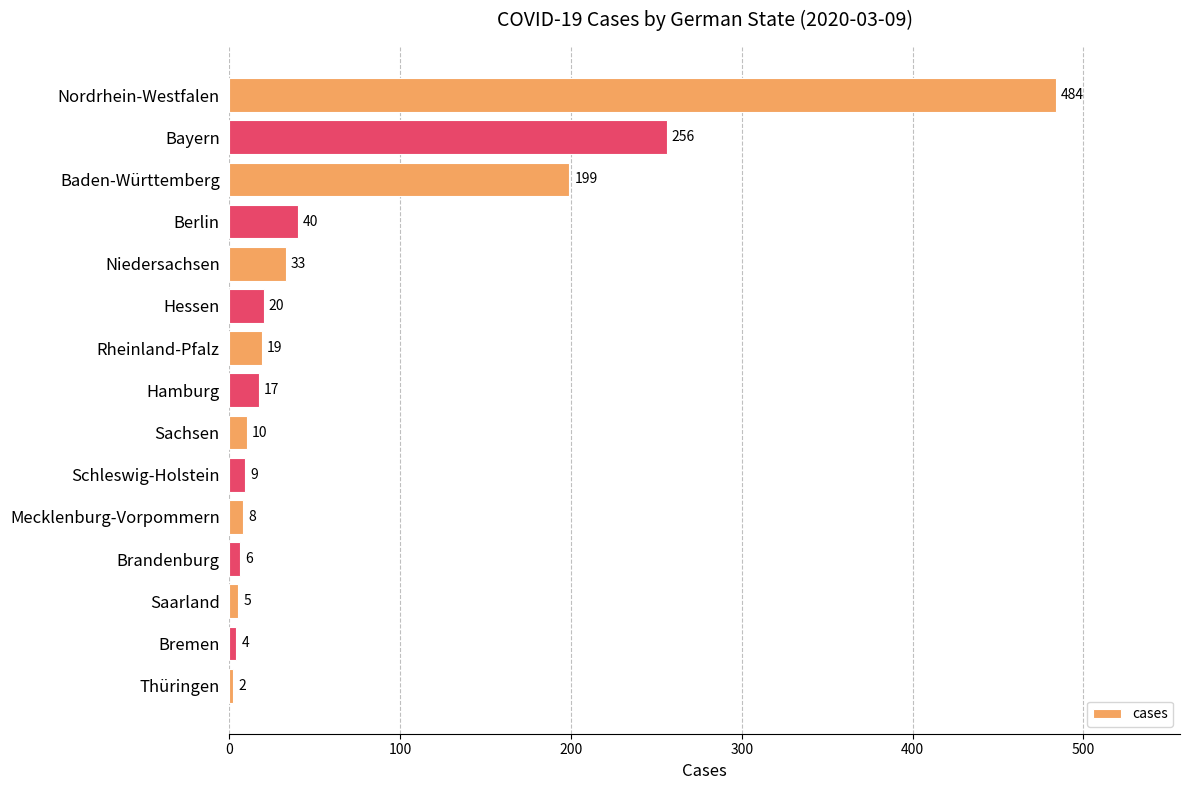

What is the ratio of the value at Schleswig-Holstein to the value at Niedersachsen?

0.3